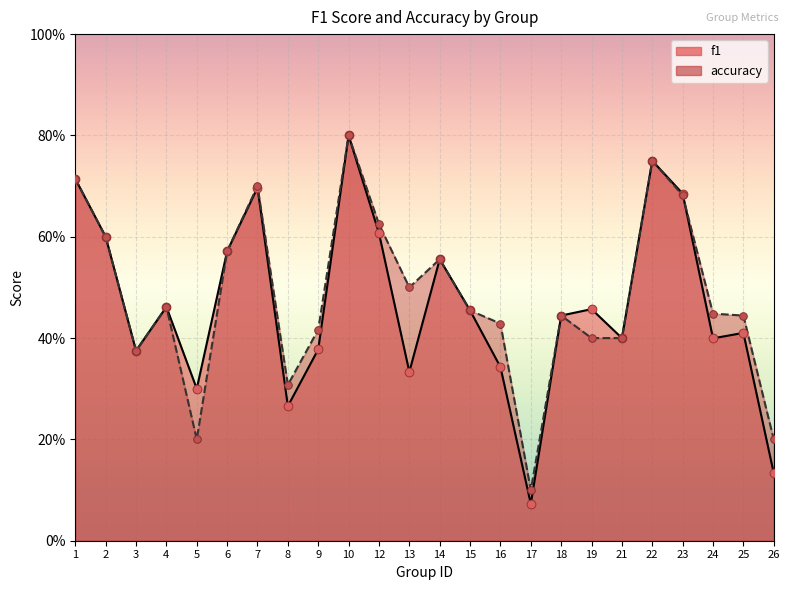

Which series has the widest spread of Y values?

f1